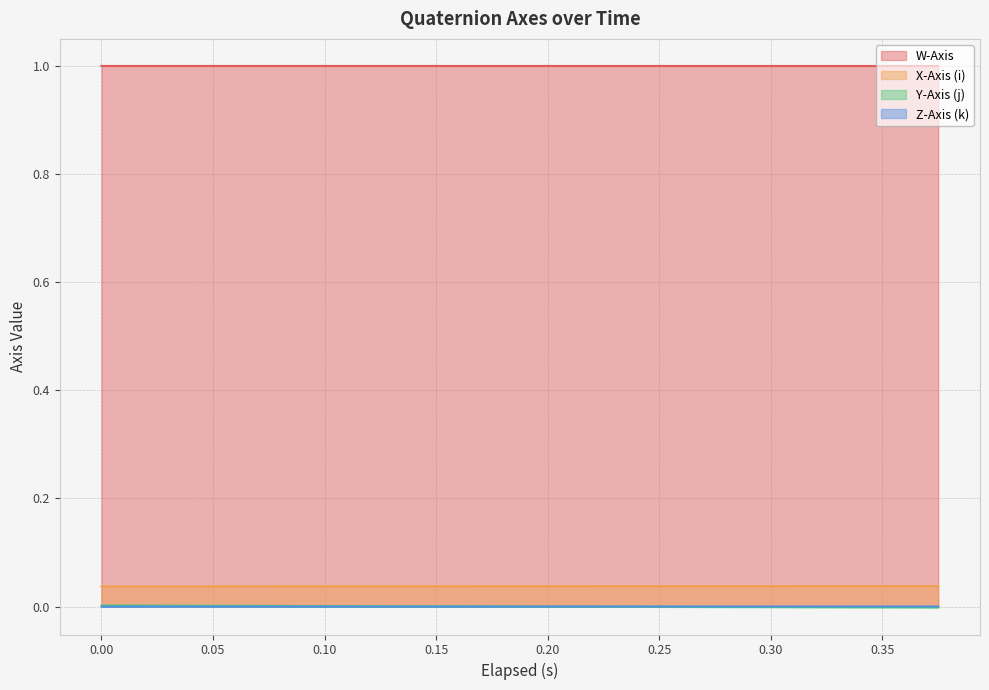

True or false: W-Axis and Y-Axis (j) cross at least once.

False